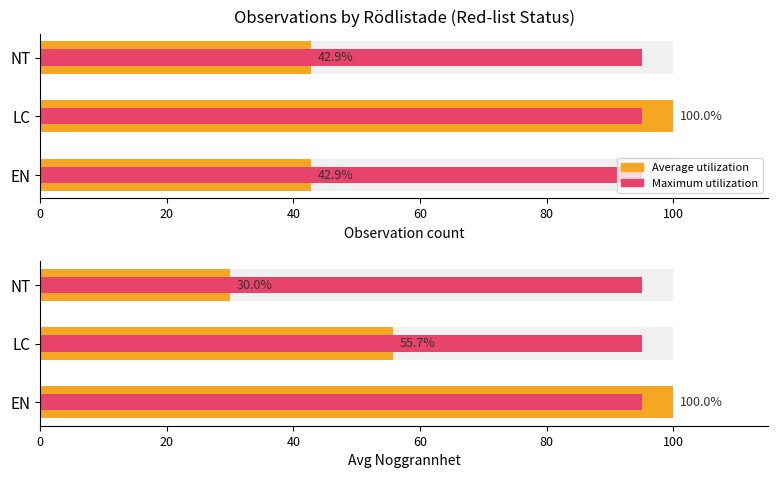

What is the value of the Average utilization bar at the 3rd from the left?

30.0